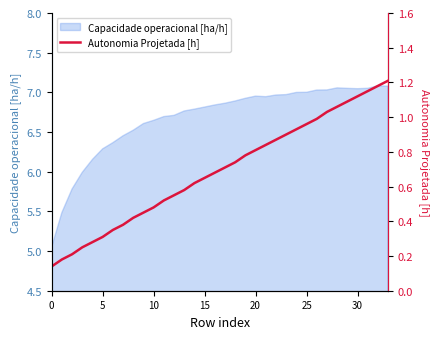

What is the difference between the maximum and minimum values?

1.1